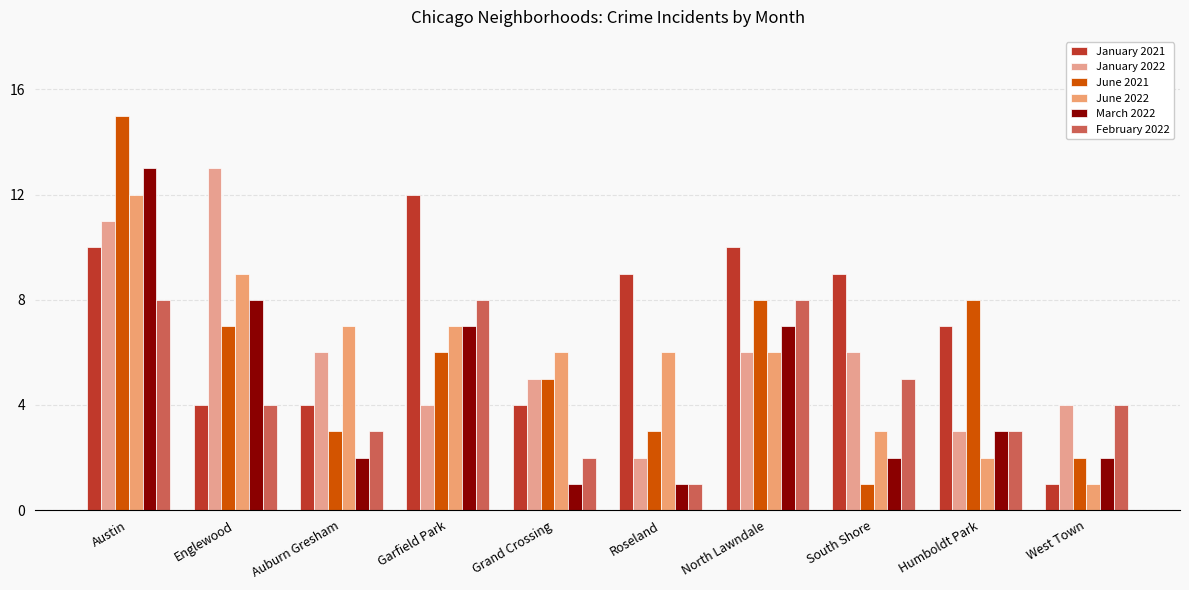

What is the difference between the June 2022 values at Englewood and South Shore?

6